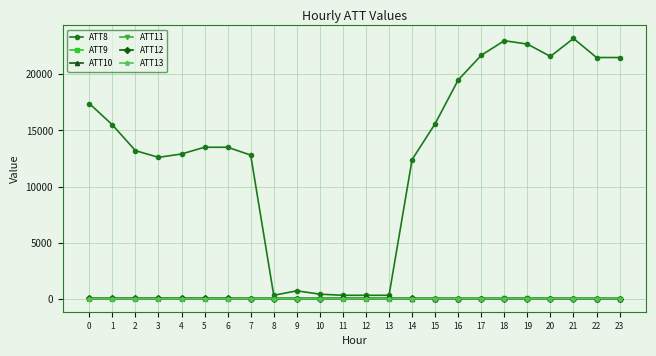

Which series has the widest spread of values?

ATT8